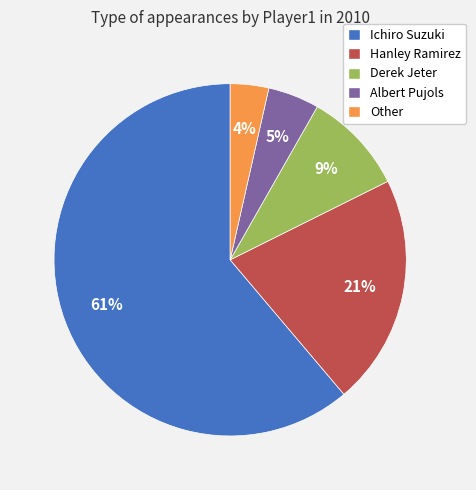

What is the smallest slice in the pie chart?

Other